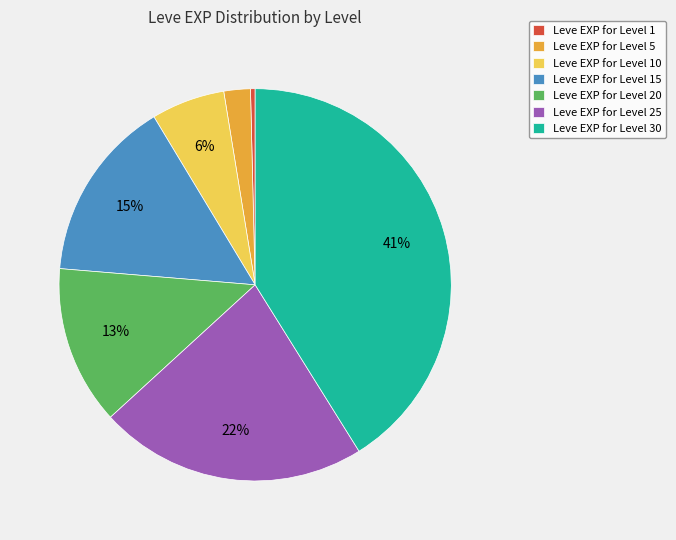

Rank the categories by value from lowest to highest.

Leve EXP for Level 1, Leve EXP for Level 5, Leve EXP for Level 10, Leve EXP for Level 20, Leve EXP for Level 15, Leve EXP for Level 25, Leve EXP for Level 30